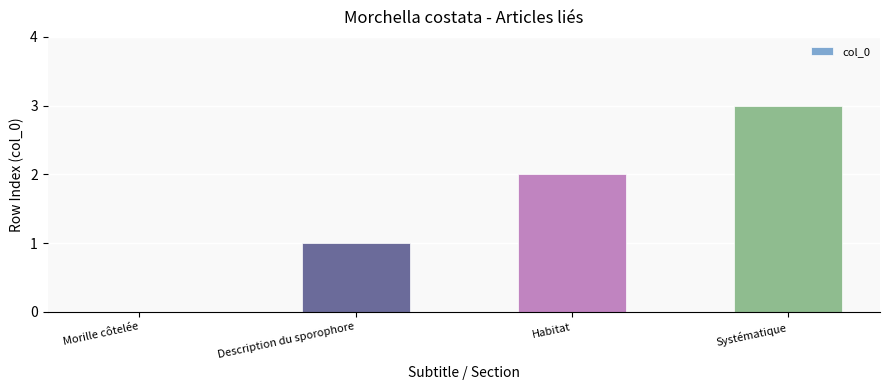

What is the maximum value shown in the chart?

3